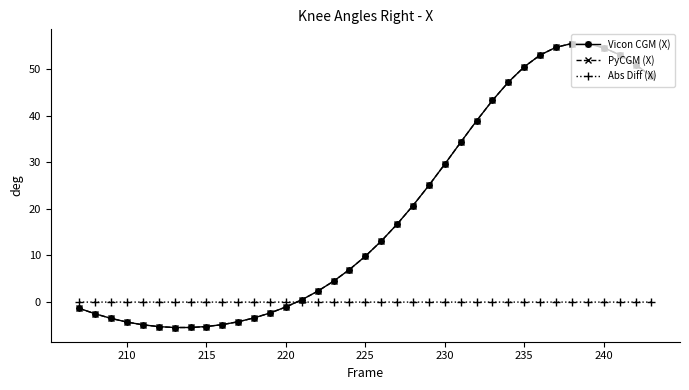

What is the highest value of the Vicon CGM (X) series?

55.5